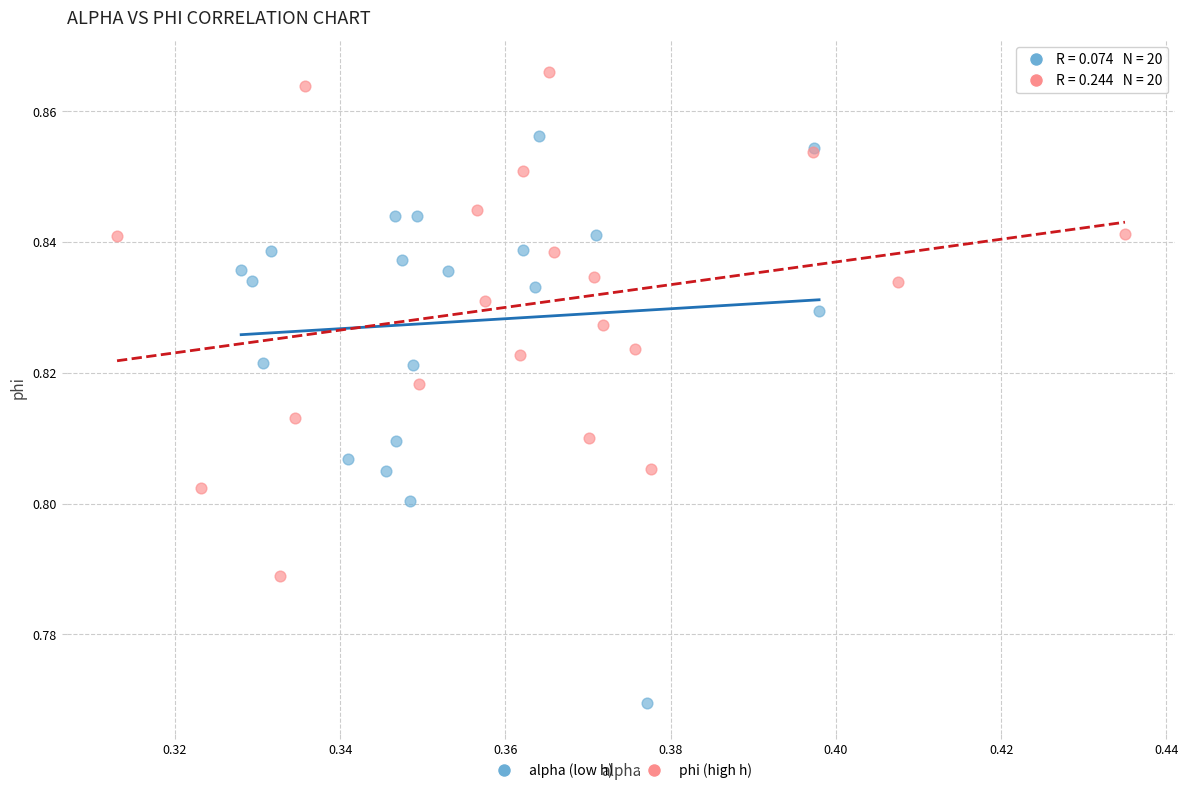

Which series contains the highest Y value?

phi (high h)